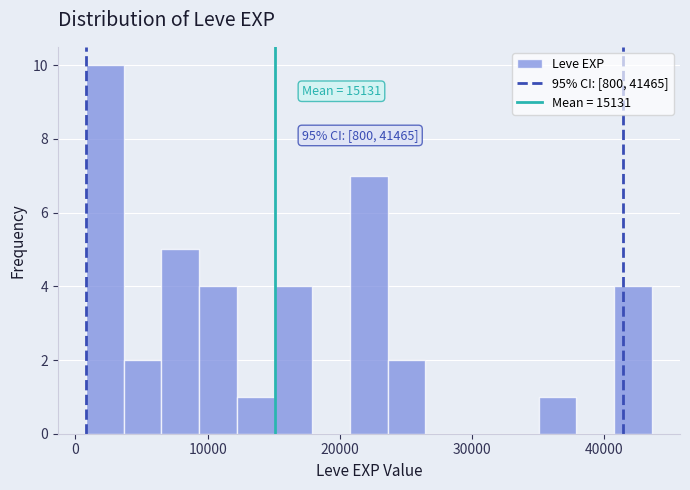

Around what value on the x-axis is the tallest bar? Give the approximate position of its centre, as read against the axis.

2000